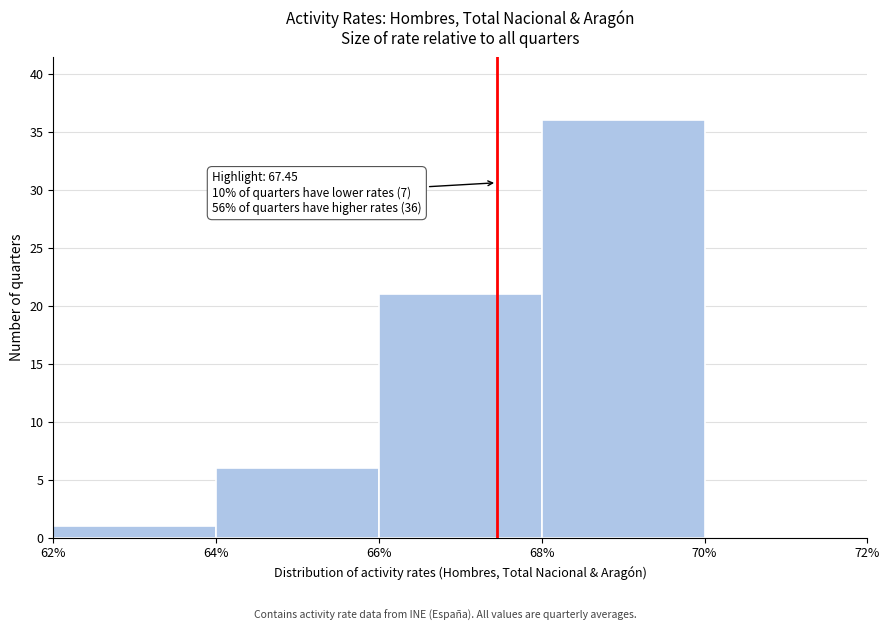

Over which range of the x-axis is the bar tallest?

68% to 70%